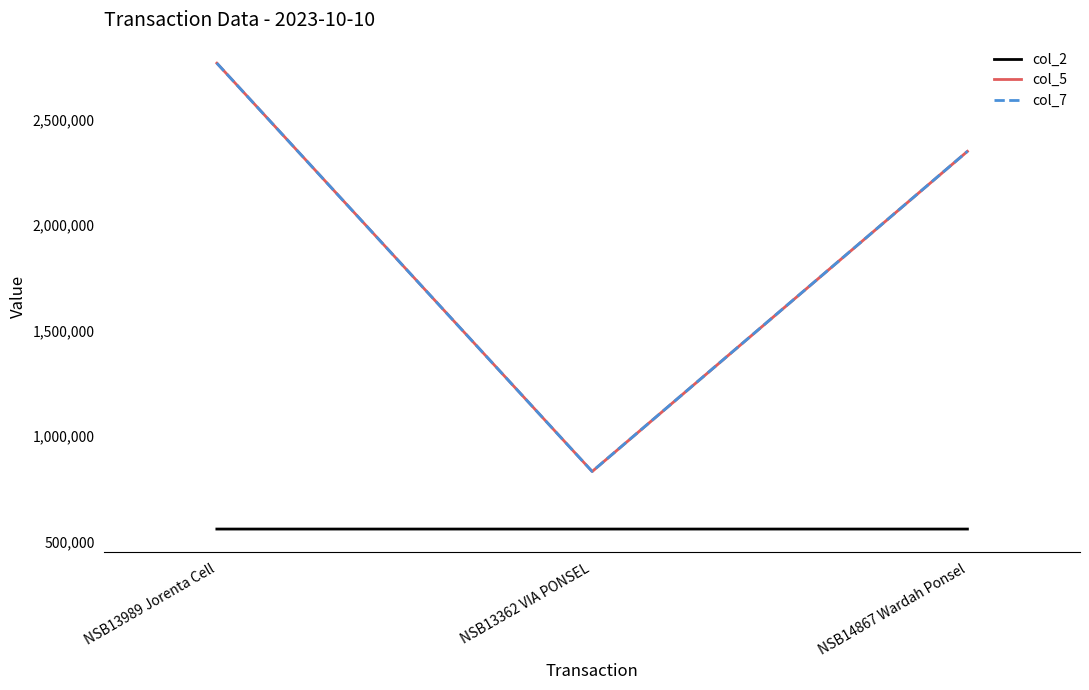

Reading left to right, list all the values displayed in this chart.

col_2: NSB13989 Jorenta Cell=559504	NSB13362 VIA PONSEL=559505	NSB14867 Wardah Ponsel=559509
col_5: NSB13989 Jorenta Cell=2768000	NSB13362 VIA PONSEL=832500	NSB14867 Wardah Ponsel=2350108
col_7: NSB13989 Jorenta Cell=2768000	NSB13362 VIA PONSEL=832500	NSB14867 Wardah Ponsel=2350108